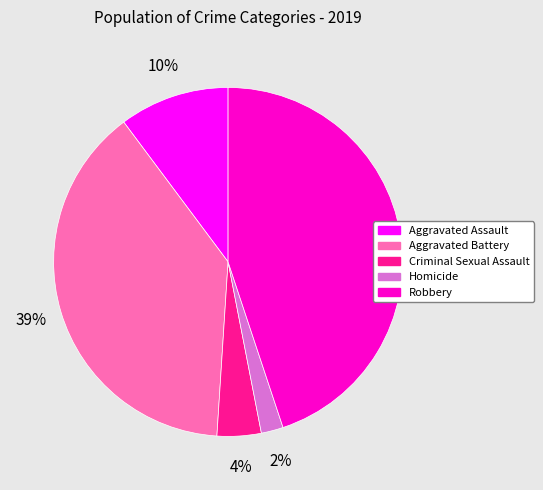

To the nearest percent, what is the difference between the Aggravated Battery and Criminal Sexual Assault slice percentages?

35%